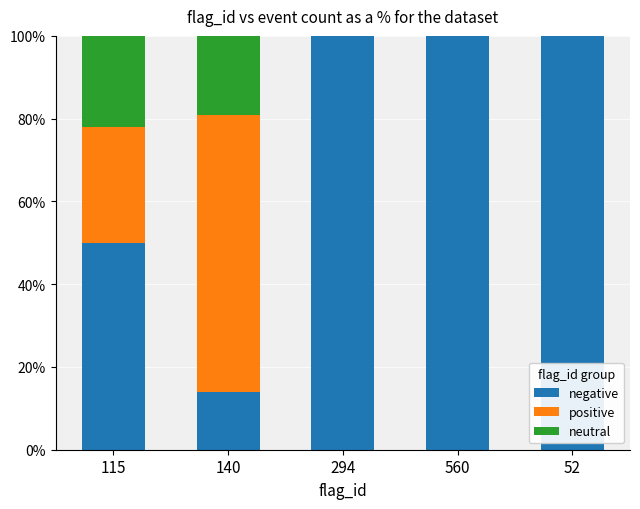

What is the total value across all series at 560?

100